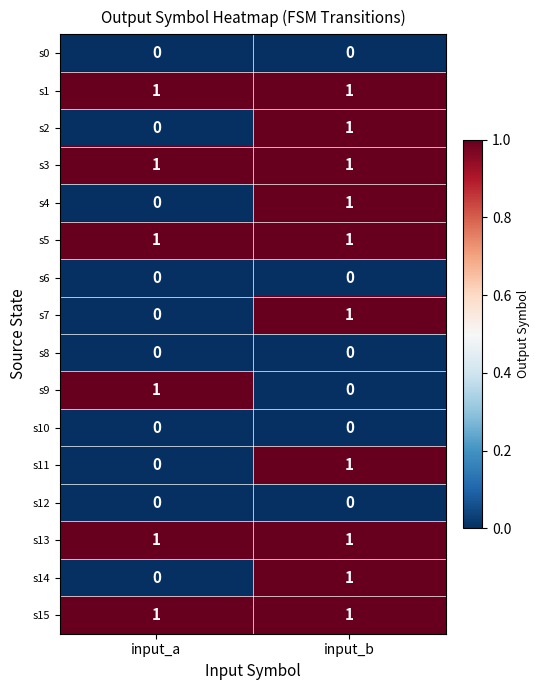

Where is s9 nearest to the value 0?

input_b